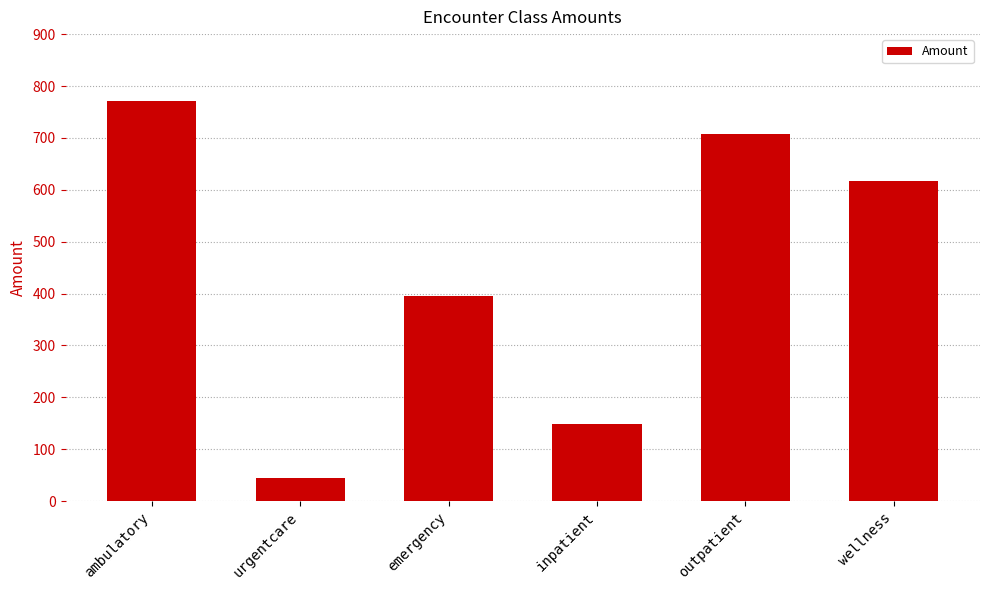

Which category has the highest value across all series?

ambulatory